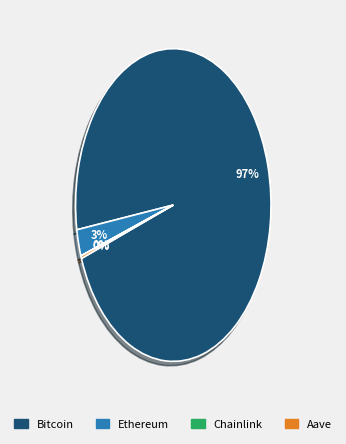

Is it true that Ethereum is 14% of the pie?

False